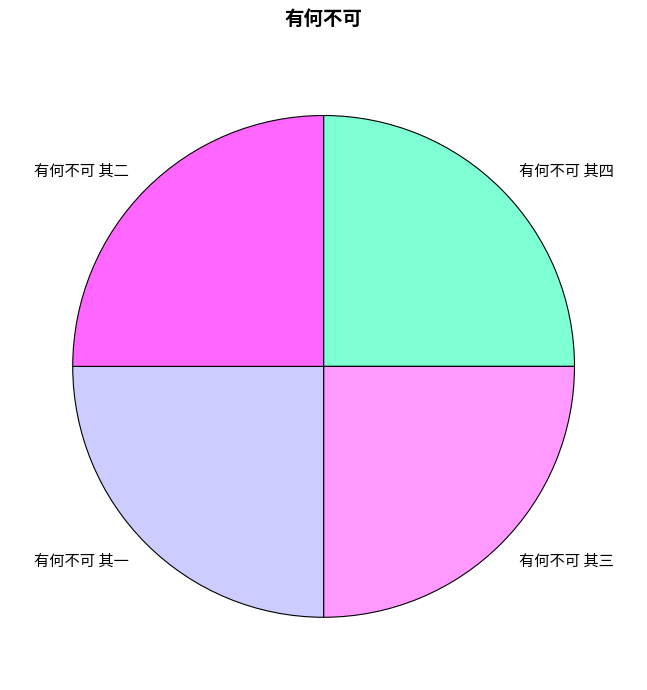

The 有何不可 其四 slice represents 40% of the pie. True or false?

False